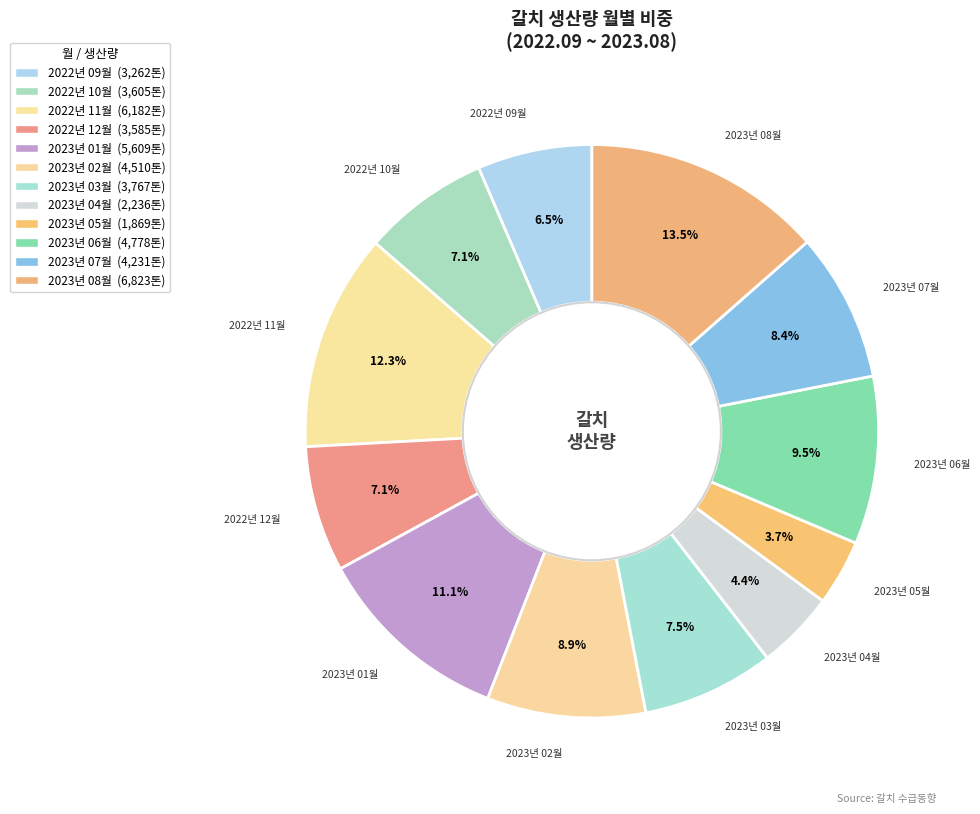

Does 2023년 06월 account for over 50% of the chart?

No